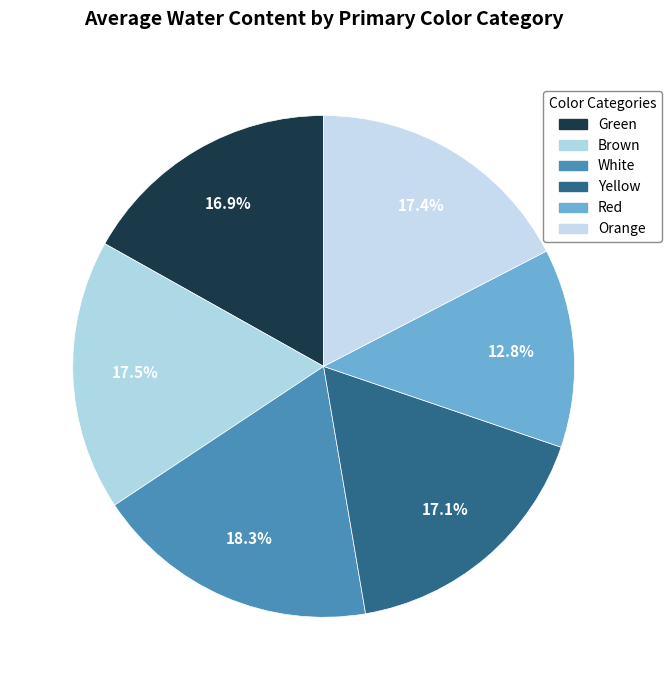

Is there any slice that represents more than half of the pie?

No